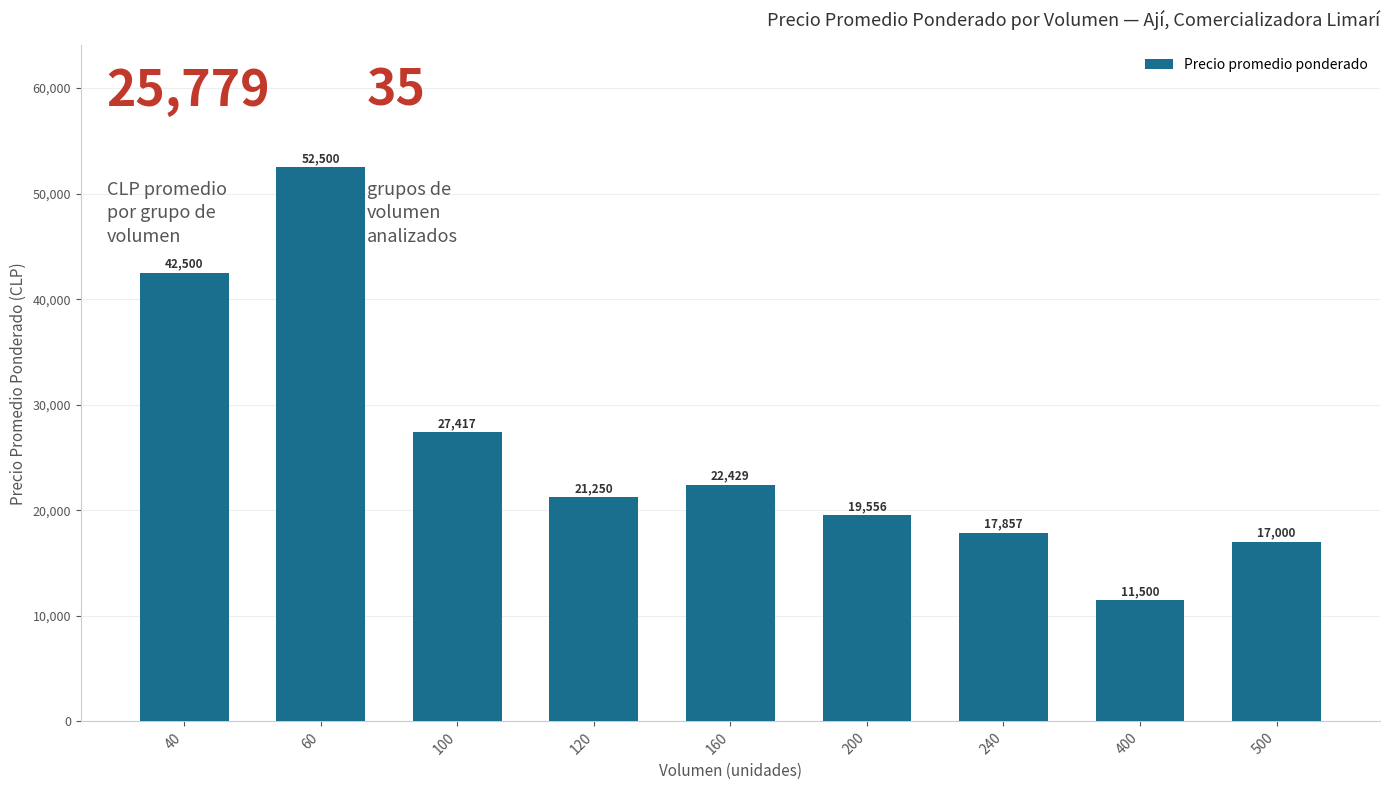

Is it true that the value at 60 is 52500?

True